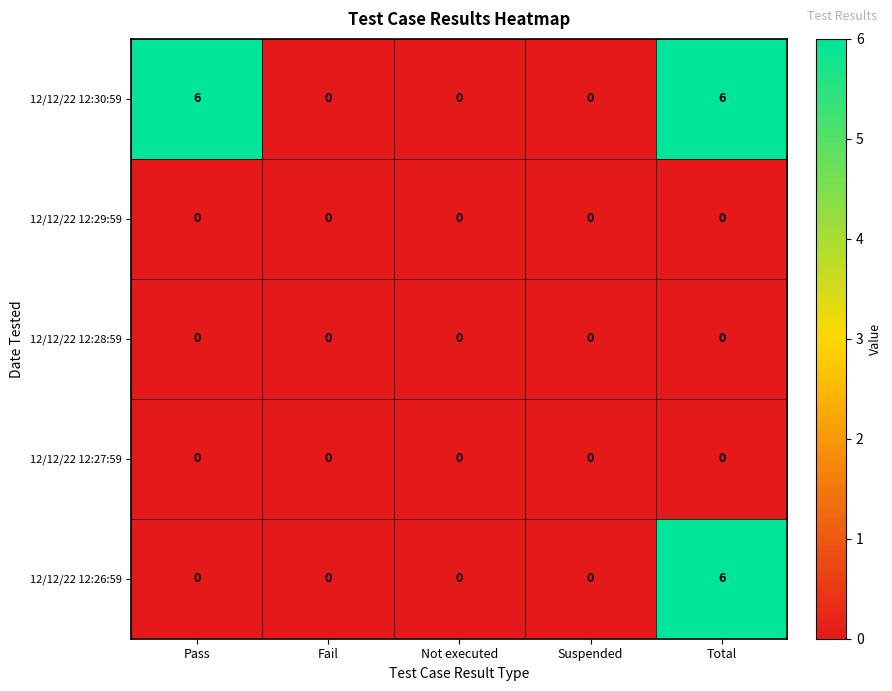

Reading left to right, transcribe all the data shown in this chart.

12/12/22 12:30:59: 6	0	0	0	6
12/12/22 12:29:59: 0	0	0	0	0
12/12/22 12:28:59: 0	0	0	0	0
12/12/22 12:27:59: 0	0	0	0	0
12/12/22 12:26:59: 0	0	0	0	6